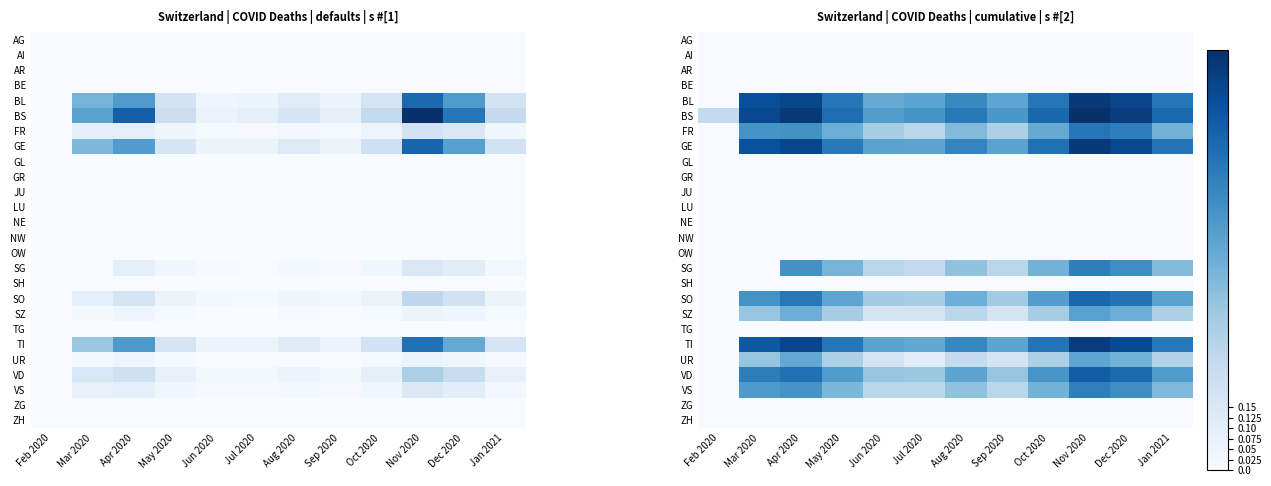

Which category has the highest value across all series?

Nov 2020